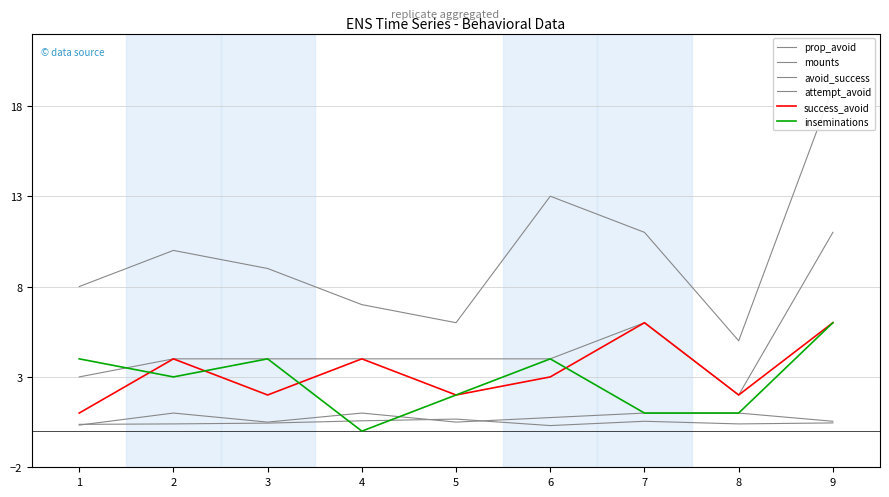

The prop_avoid series shows 0.5 at 7. True or false?

True